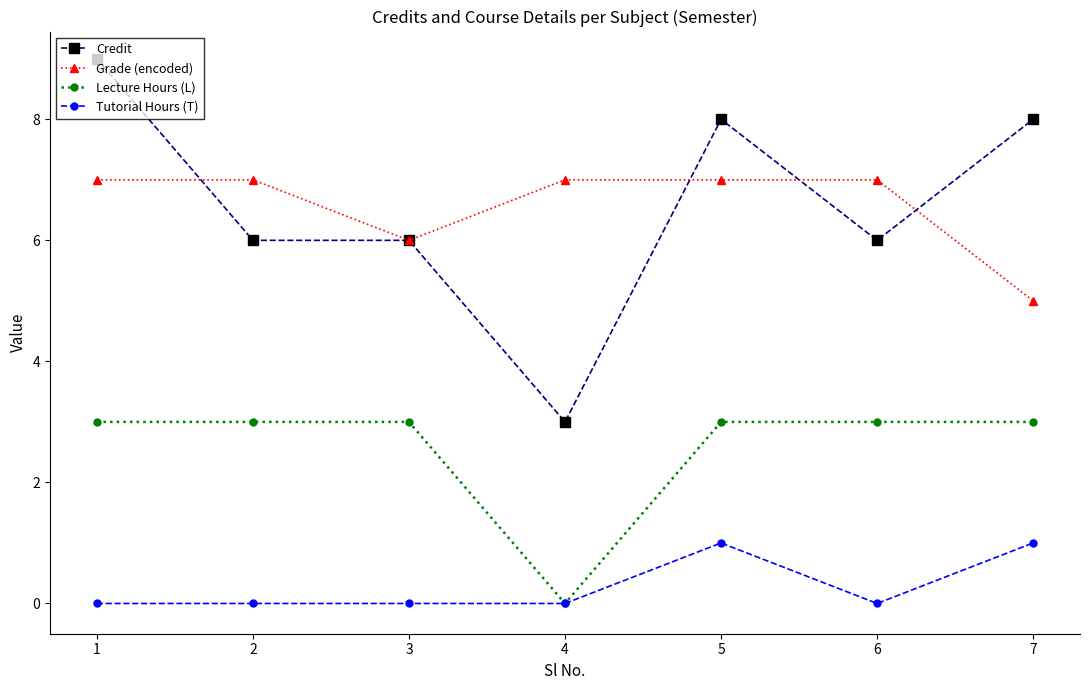

What is the average value of the Grade (encoded) series?

7